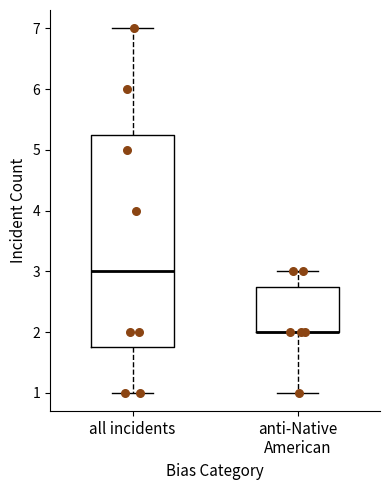

Comparing the boxes themselves (not the whiskers), which one is the tallest?

all incidents